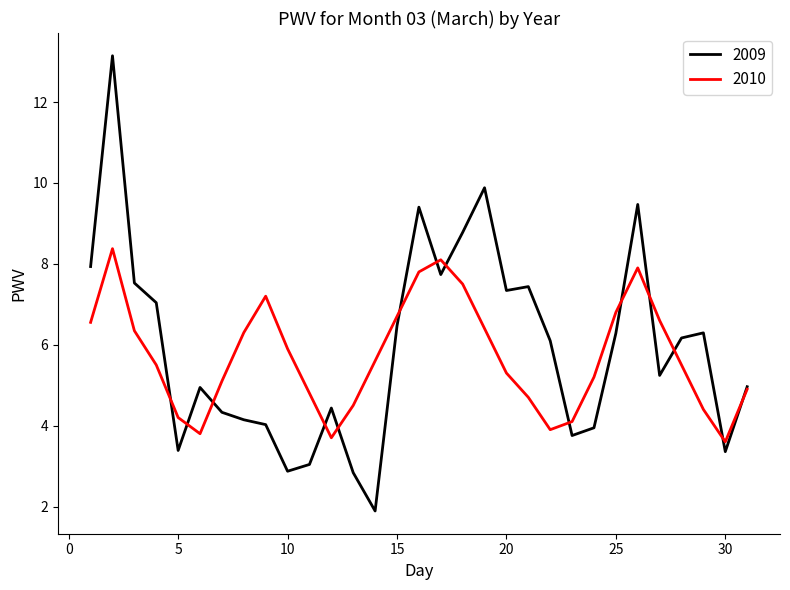

Which series has the widest spread of values?

2009